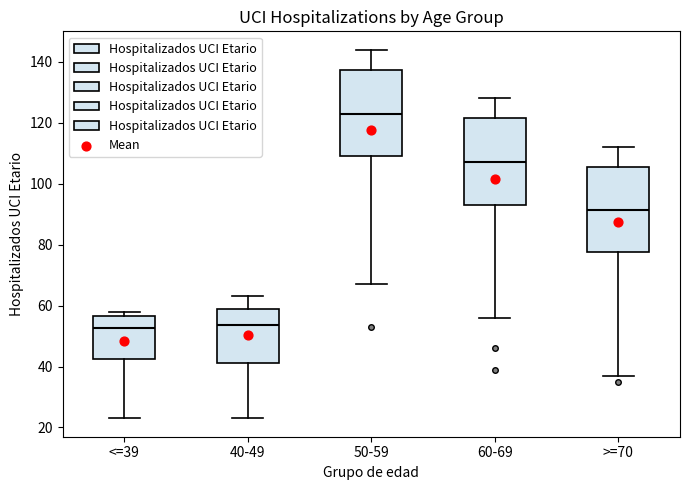

Where is the lower edge of the box for <=39 on the y-axis? The values are not printed on the chart, so give them approximately, as read against the axis.

42